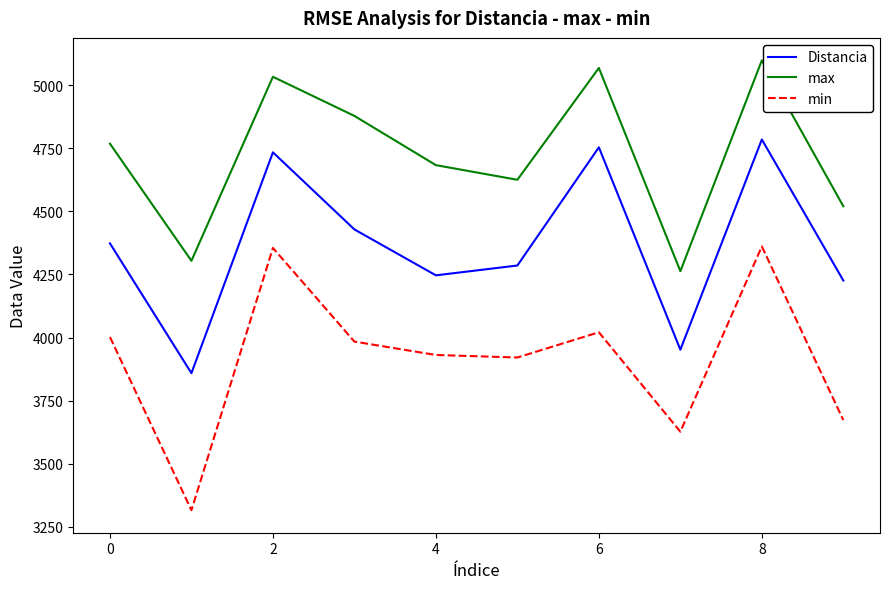

Which series has the largest range (max minus min)?

min